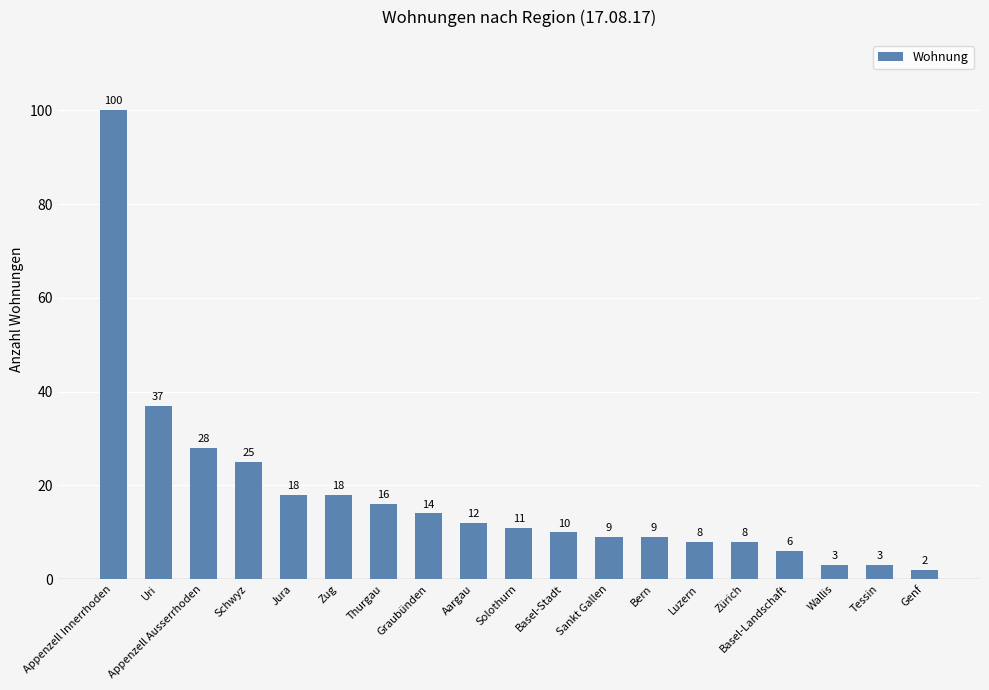

Reading left to right, list all the values displayed in this chart.

Appenzell Innerrhoden=100	Uri=37	Appenzell Ausserrhoden=28	Schwyz=25	Jura=18	Zug=18	Thurgau=16	Graubünden=14	Aargau=12	Solothurn=11	Basel-Stadt=10	Sankt Gallen=9	Bern=9	Luzern=8	Zürich=8	Basel-Landschaft=6	Wallis=3	Tessin=3	Genf=2